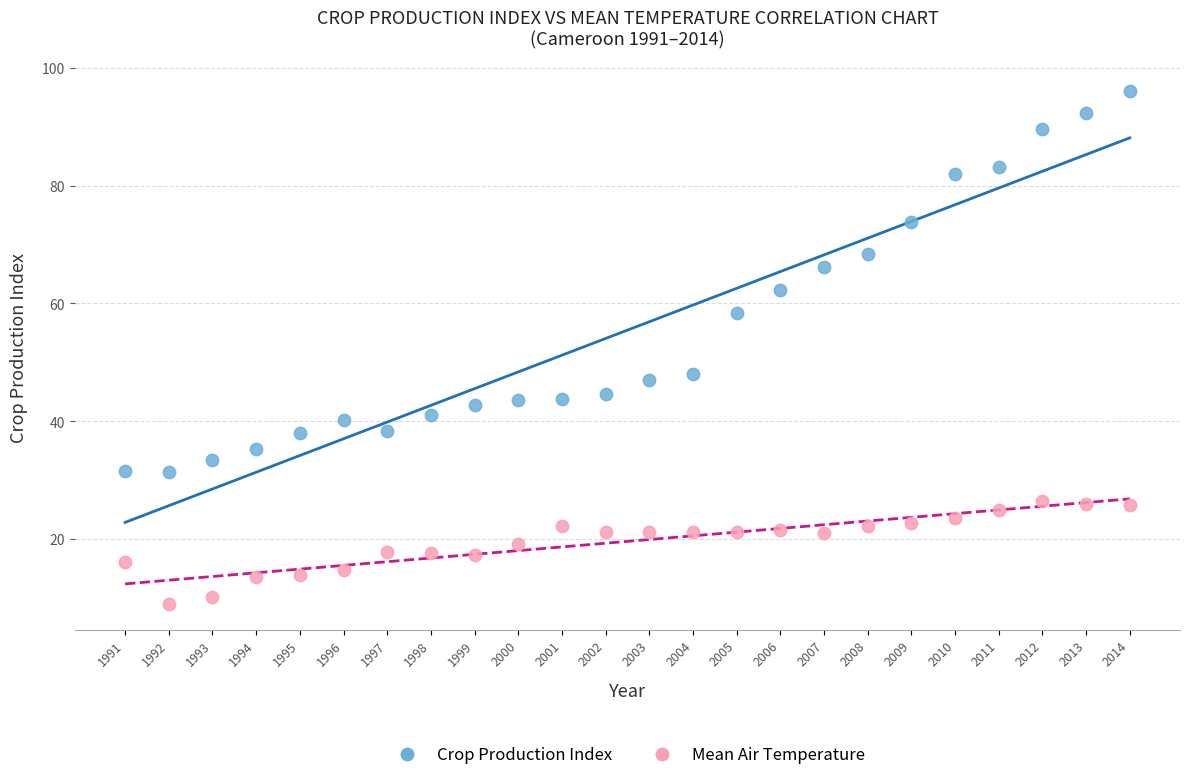

Across all data points, what is the range of Y values (max minus min)?

87.1